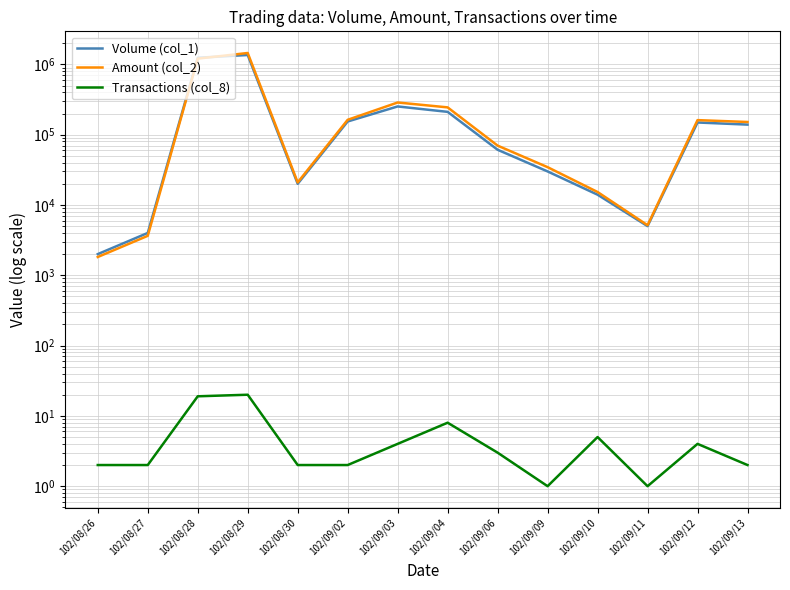

At which category is the sum across all series the highest?

102/08/29